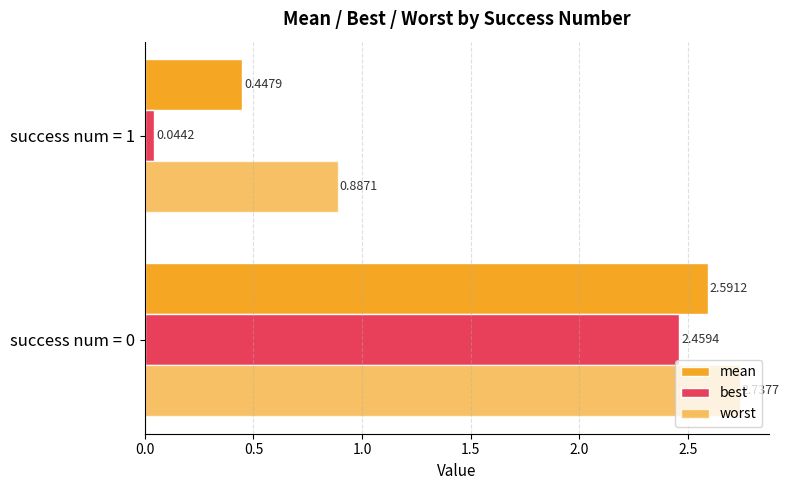

How many data points in mean are less than 2?

1